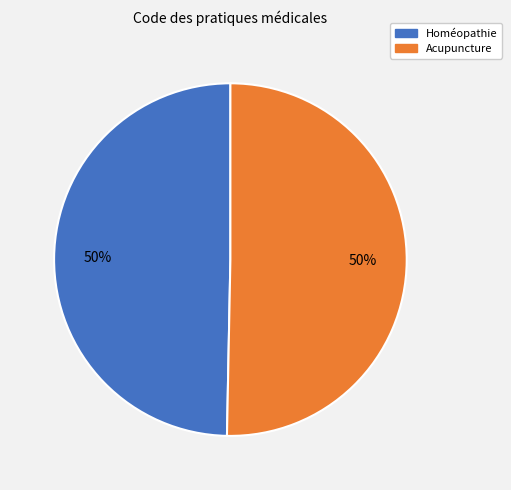

Approximately how many times larger is the value at Homéopathie compared to Acupuncture?

1.0